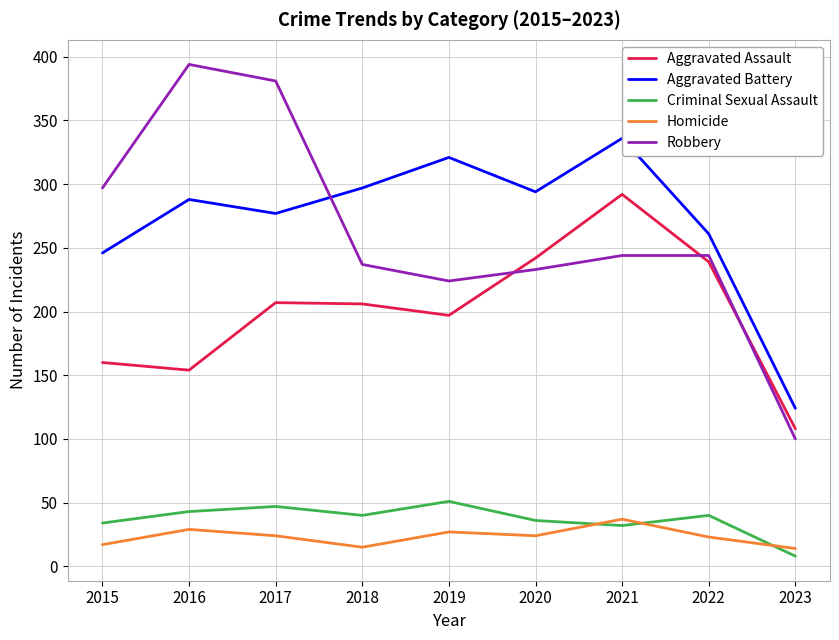

True or false: Aggravated Battery and Aggravated Assault cross at least once.

False